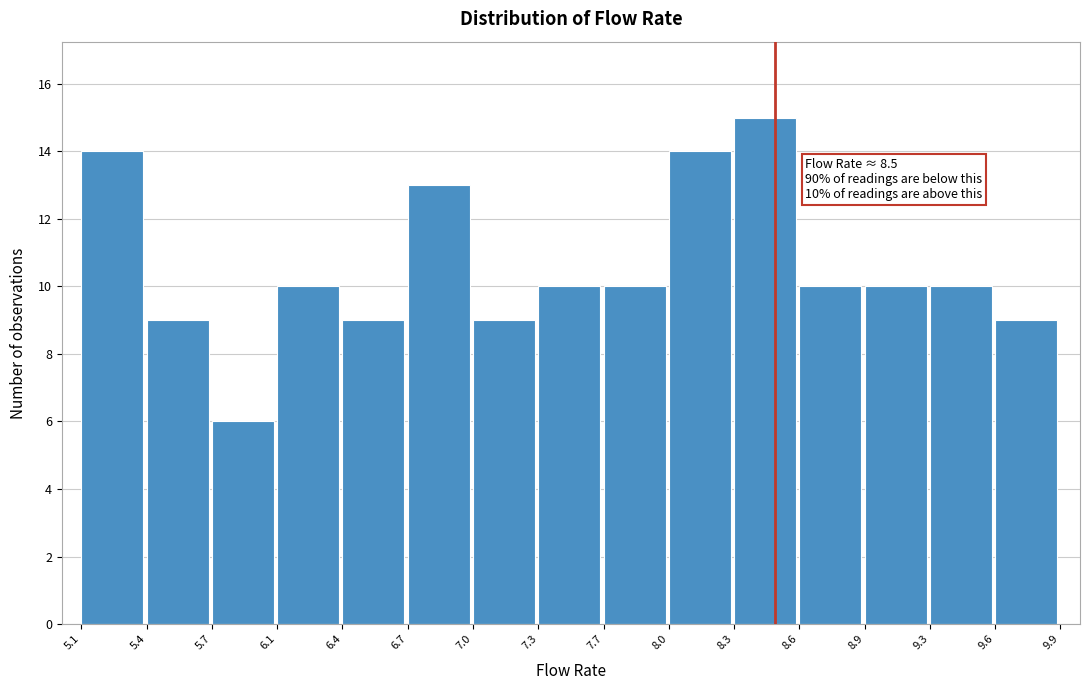

Over which range of the x-axis is the bar tallest?

8.3 to 8.6